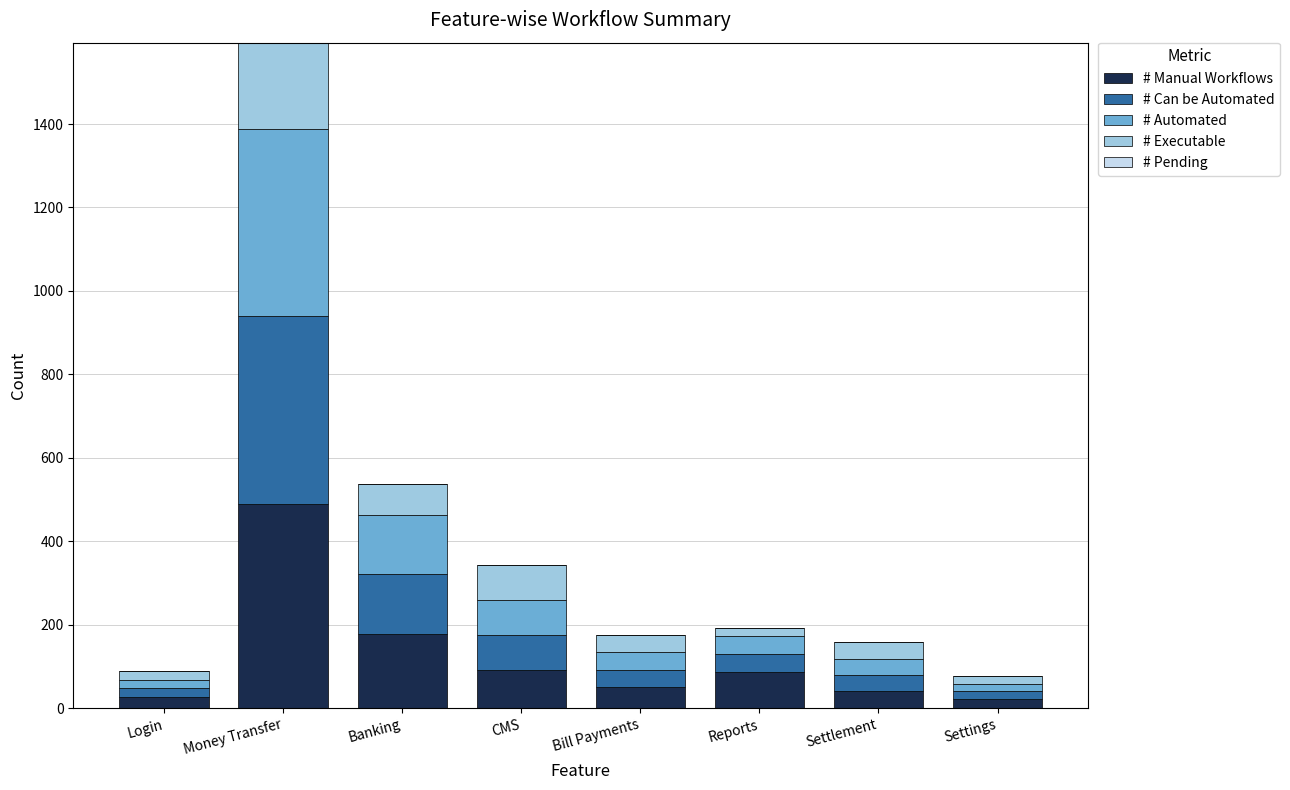

At which category is the sum across all series the highest?

Money Transfer